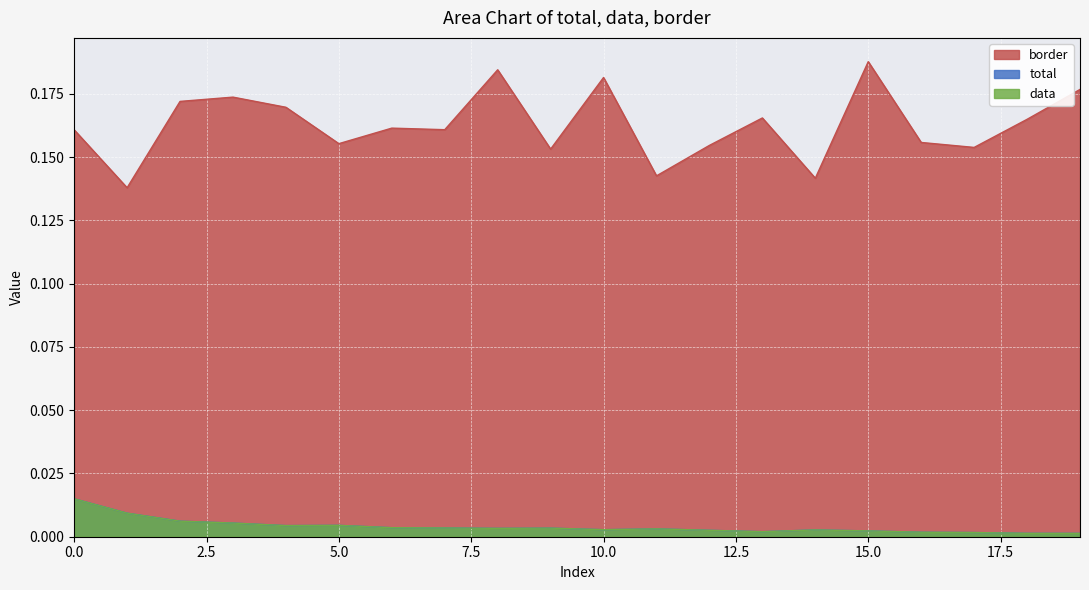

What is the total value across all series at 9?

0.2